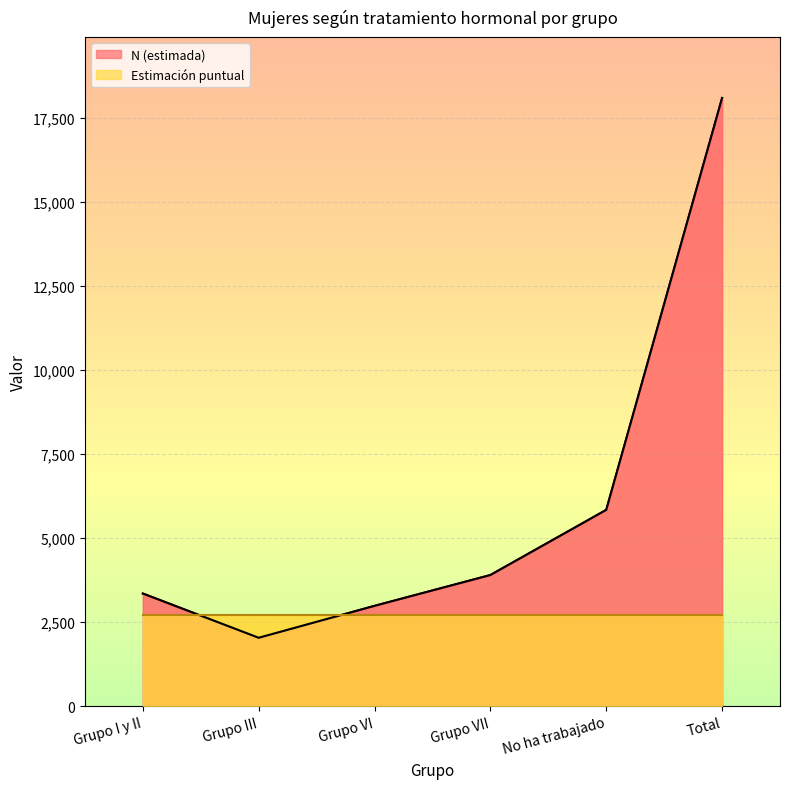

At which category does the chart reach its peak across all series?

Total